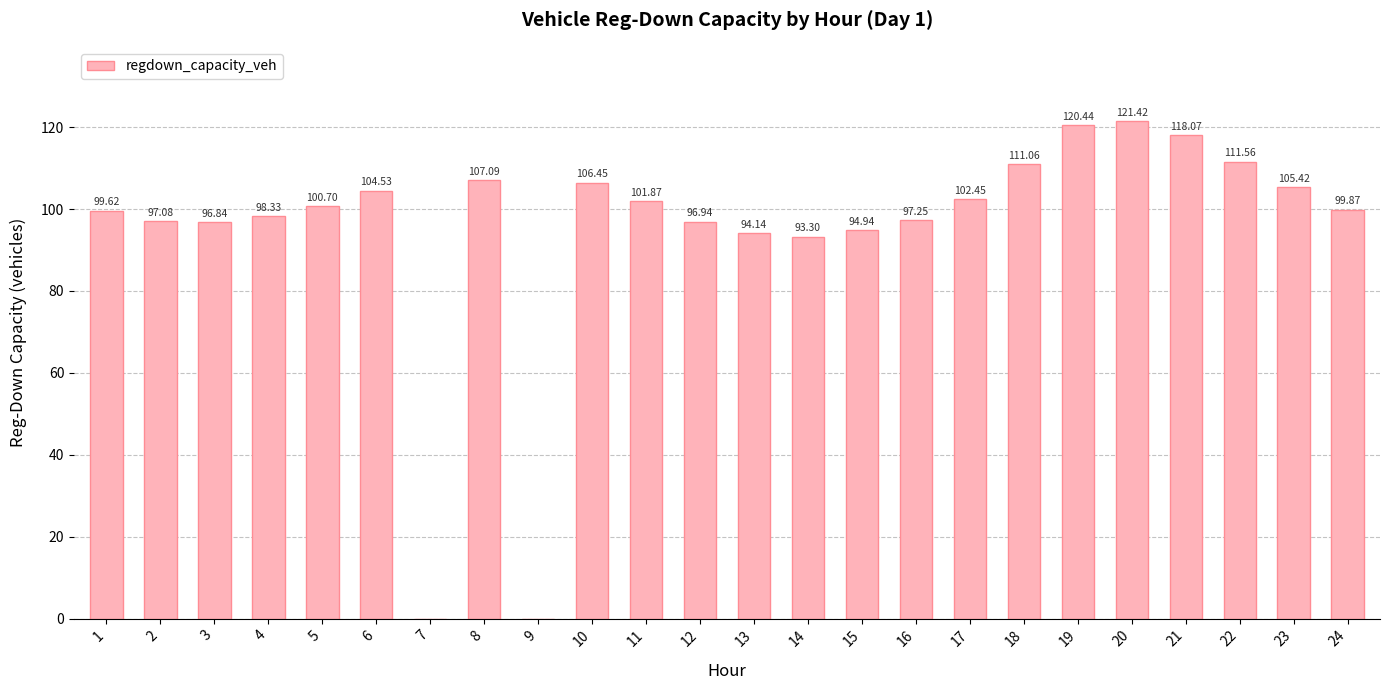

Between 6 and 18, which is larger?

18